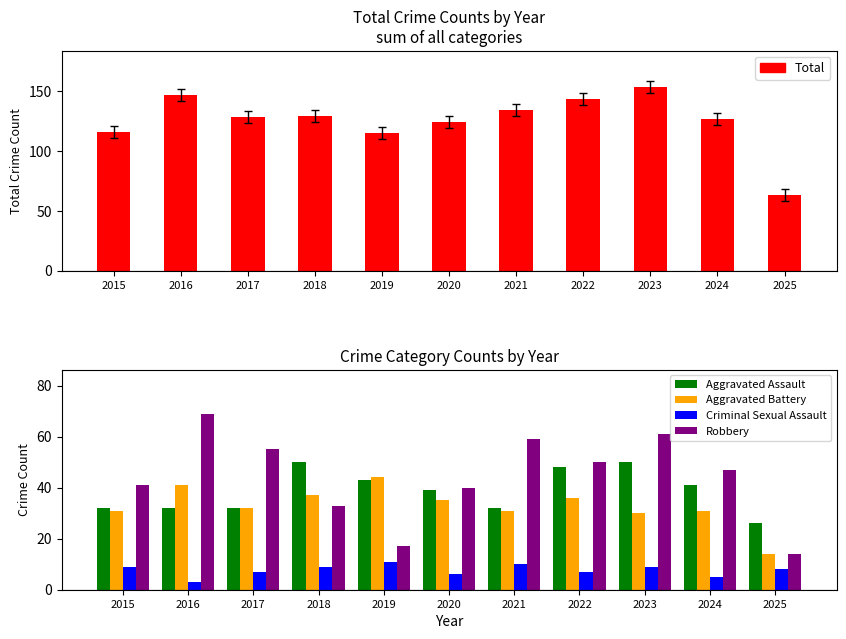

The value of Total at 2020 is 35. True or false?

False